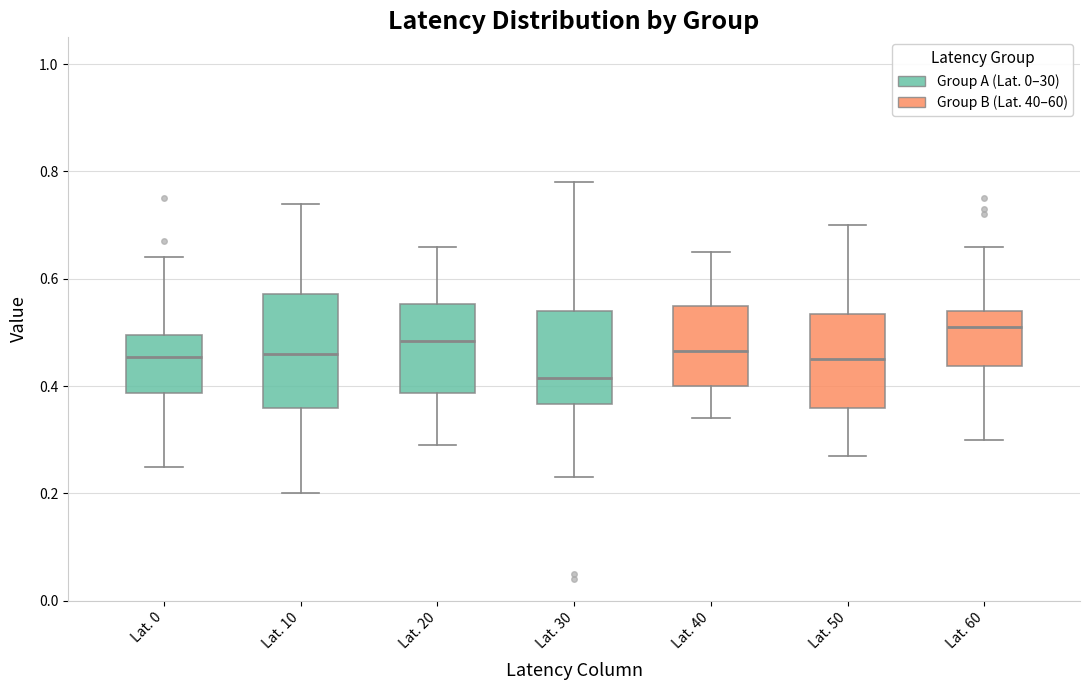

Comparing the boxes themselves (not the whiskers), which one is the tallest?

Lat. 10